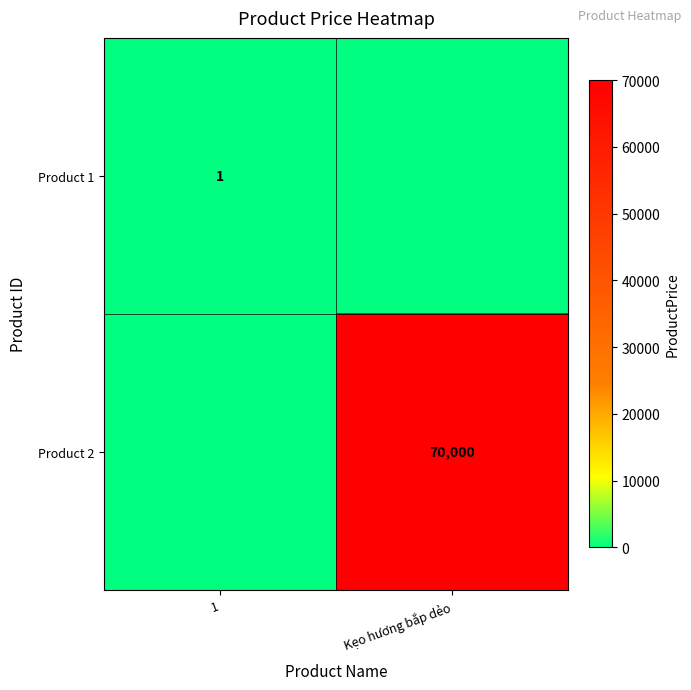

Which has a higher value, Kẹo hương bắp dẻo or 1?

1